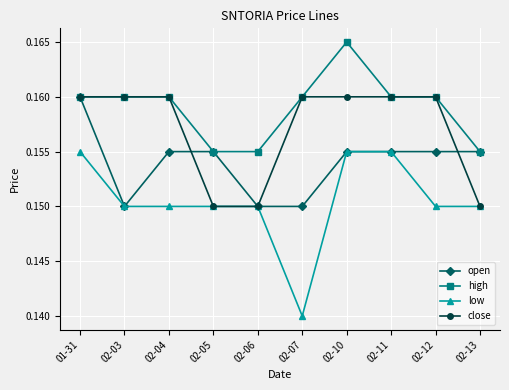

True or false: low and high cross at least once.

False